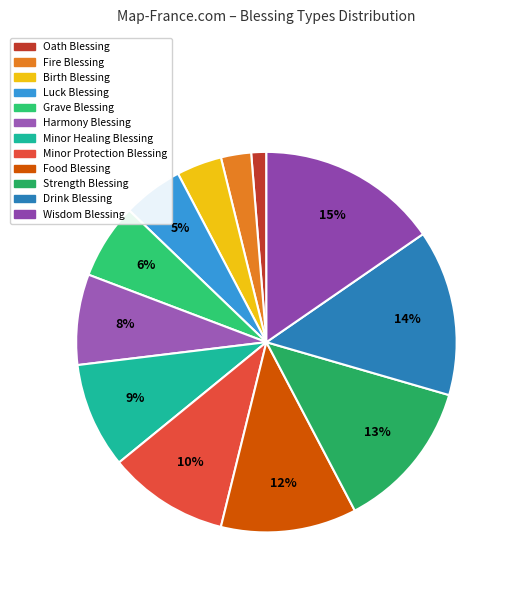

Which category has the biggest portion of the pie?

Wisdom Blessing